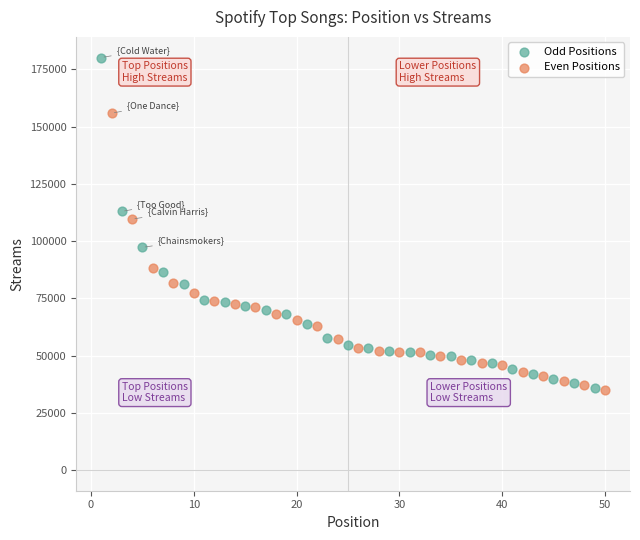

Which series contains the highest Y value?

Odd Positions